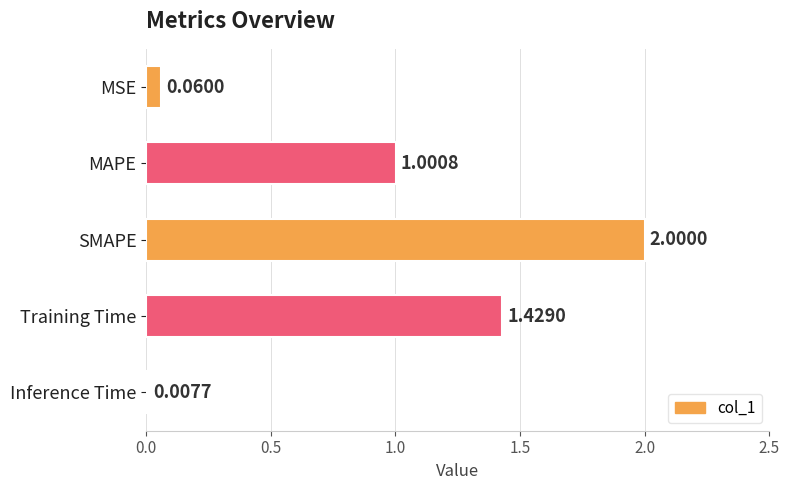

What is the change in value from SMAPE to Inference Time?

-2.0